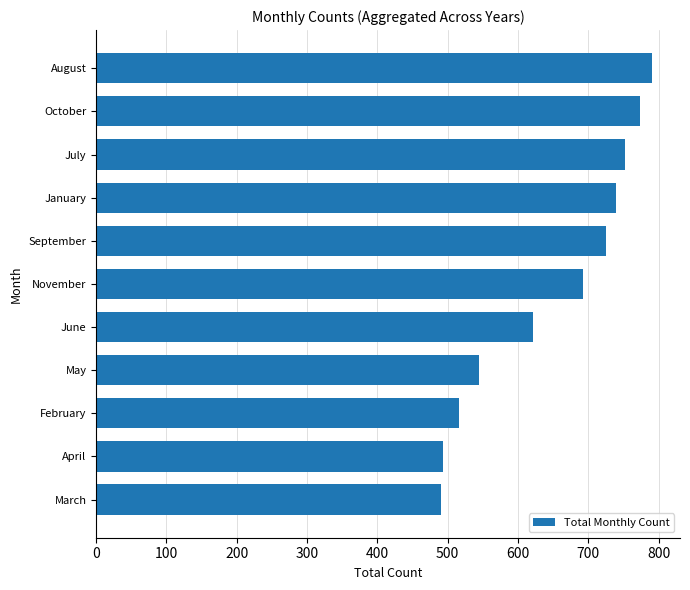

What is the ratio of the value at April to the value at March?

1.0